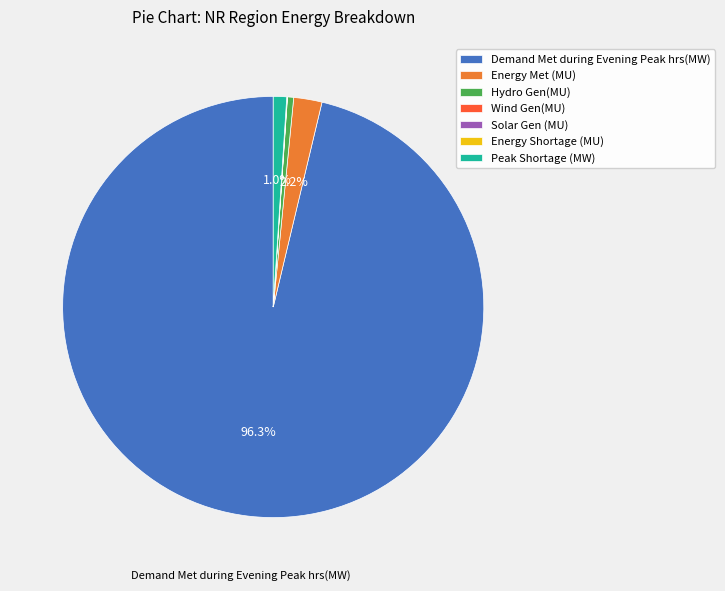

Which has a higher value, Demand Met during Evening Peak hrs(MW) or Hydro Gen(MU)?

Demand Met during Evening Peak hrs(MW)